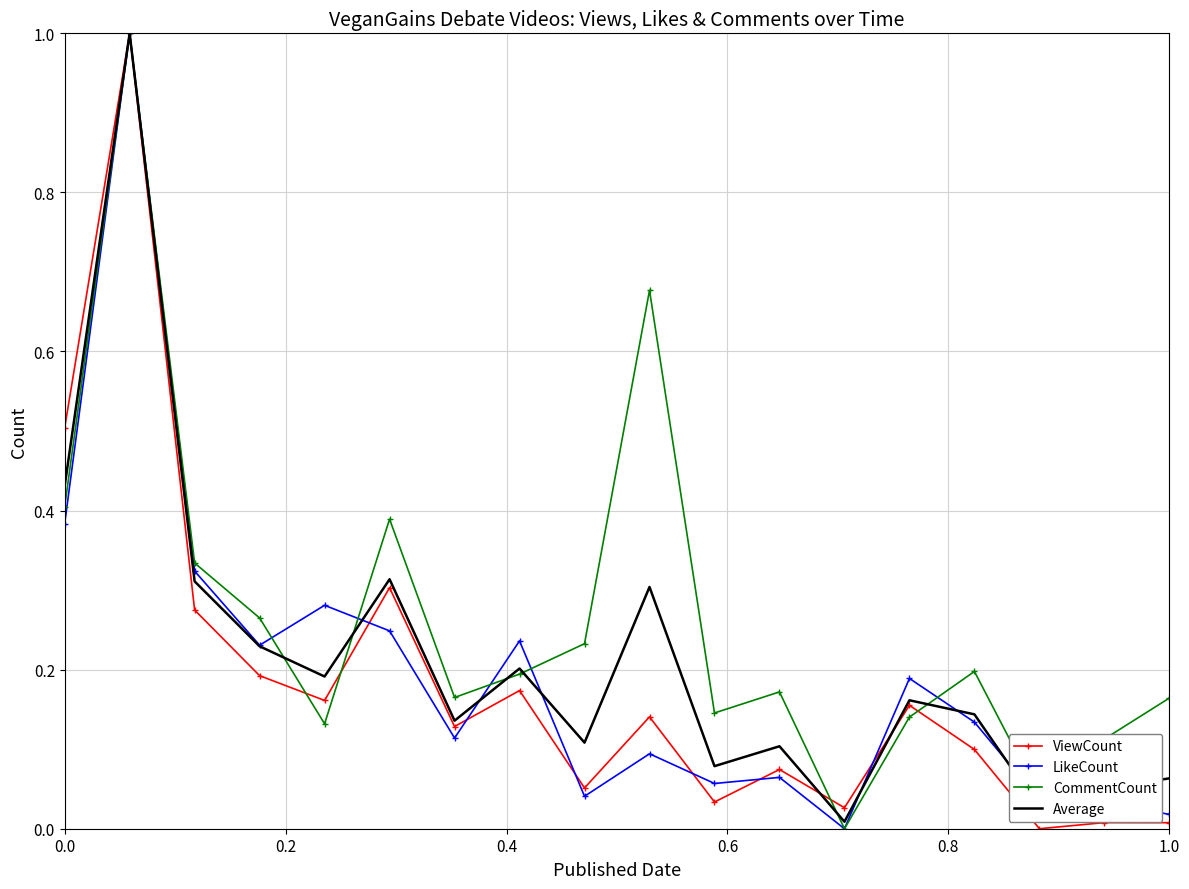

What are all the series names shown in the legend?

ViewCount, LikeCount, CommentCount, Average